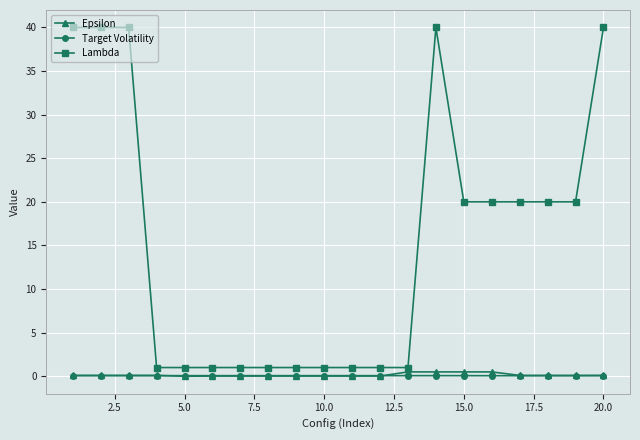

At how many categories does at least one series exceed 14?

10